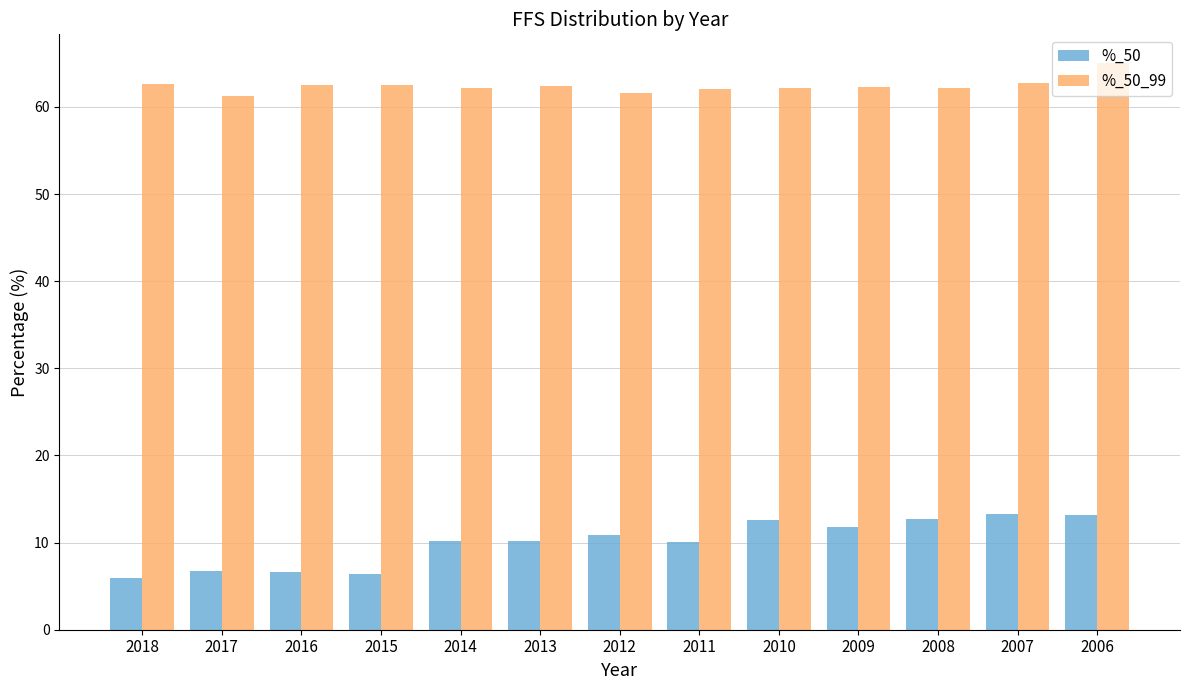

Which series has the largest total across all categories?

%_50_99